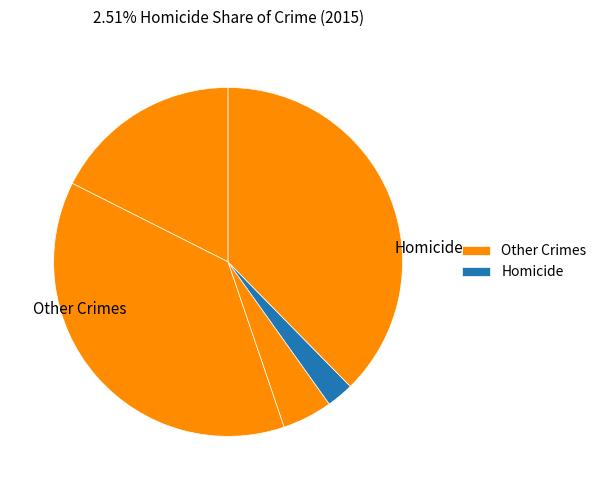

Count the number of slices in the pie.

5